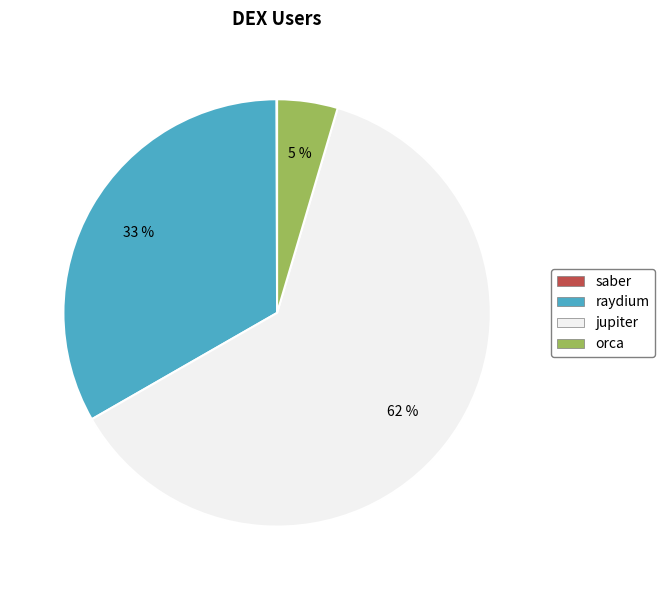

Is the sum of jupiter and raydium greater than half?

Yes